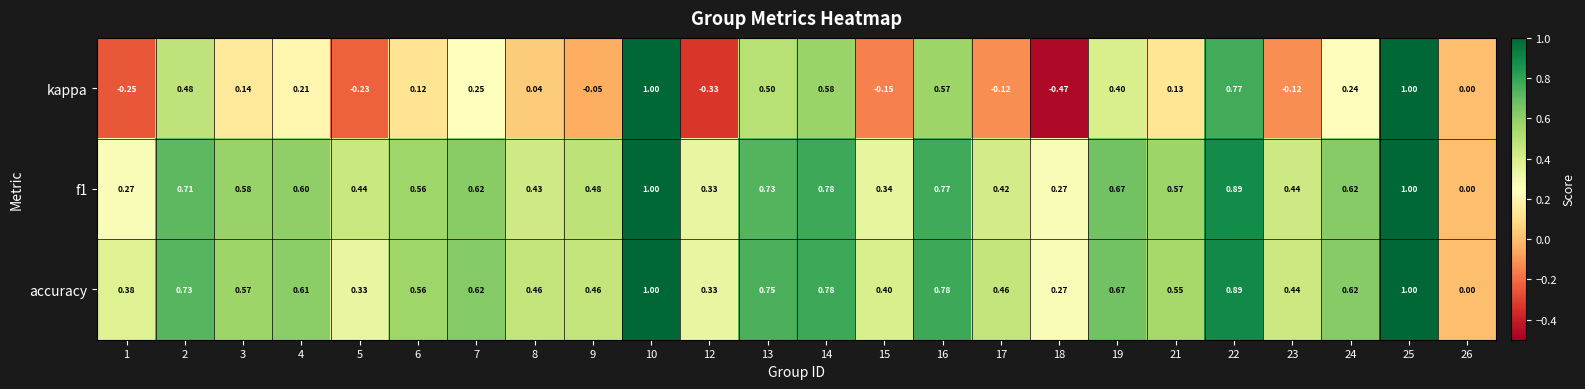

Is the value of f1 at 3 greater than the value of kappa at 13?

Yes